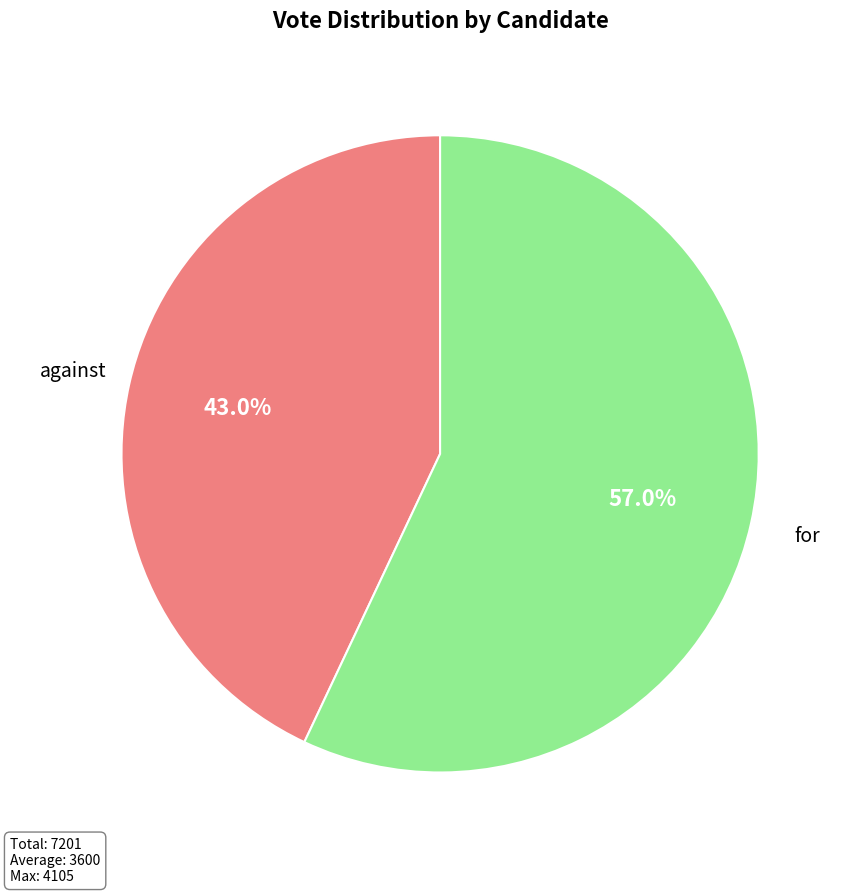

Do against and for together represent more than half of the pie?

Yes